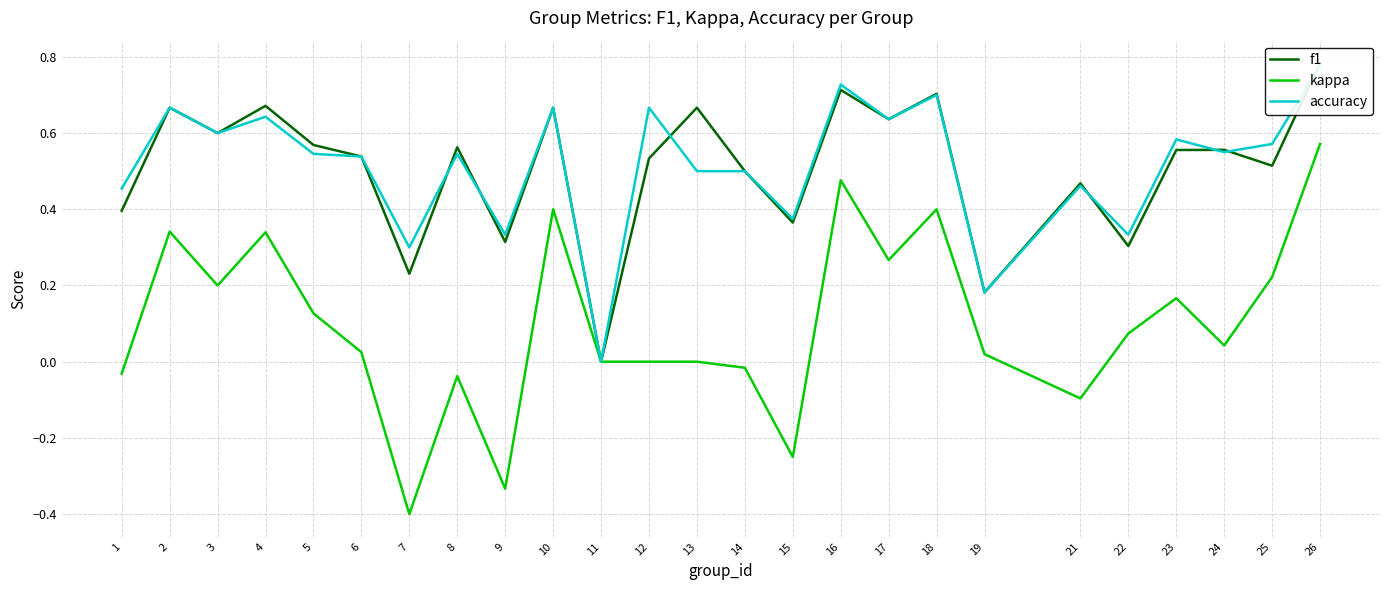

Reading left to right, list all the values displayed in this chart.

f1: 1=0.4	2=0.7	3=0.6	4=0.7	5=0.6	6=0.5	7=0.2	8=0.6	9=0.3	10=0.7	11=0.0	12=0.5	13=0.7	14=0.5	15=0.4	16=0.7	17=0.6	18=0.7	19=0.2	21=0.5	22=0.3	23=0.6	24=0.6	25=0.5	26=0.8
kappa: 1=-0.0	2=0.3	3=0.2	4=0.3	5=0.1	6=0.0	7=-0.4	8=-0.0	9=-0.3	10=0.4	11=0.0	12=0.0	13=0.0	14=-0.0	15=-0.2	16=0.5	17=0.3	18=0.4	19=0.0	21=-0.1	22=0.1	23=0.2	24=0.0	25=0.2	26=0.6
accuracy: 1=0.5	2=0.7	3=0.6	4=0.6	5=0.5	6=0.5	7=0.3	8=0.5	9=0.3	10=0.7	11=0.0	12=0.7	13=0.5	14=0.5	15=0.4	16=0.7	17=0.6	18=0.7	19=0.2	21=0.5	22=0.3	23=0.6	24=0.6	25=0.6	26=0.8